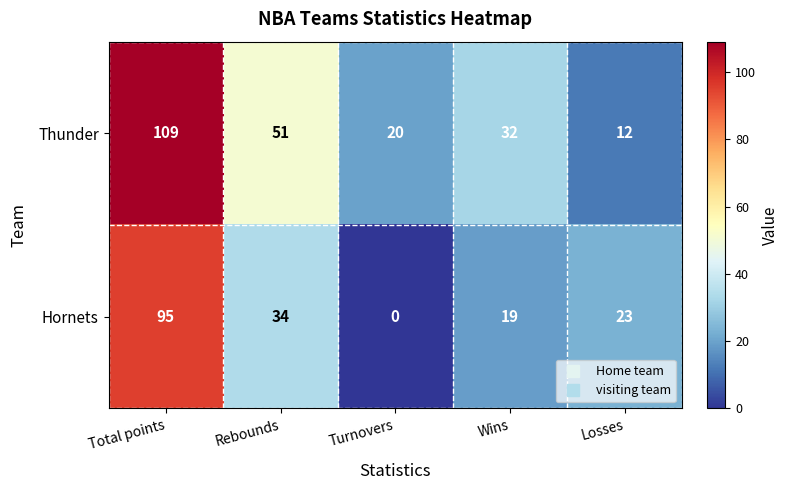

At how many categories does at least one series exceed 65?

1